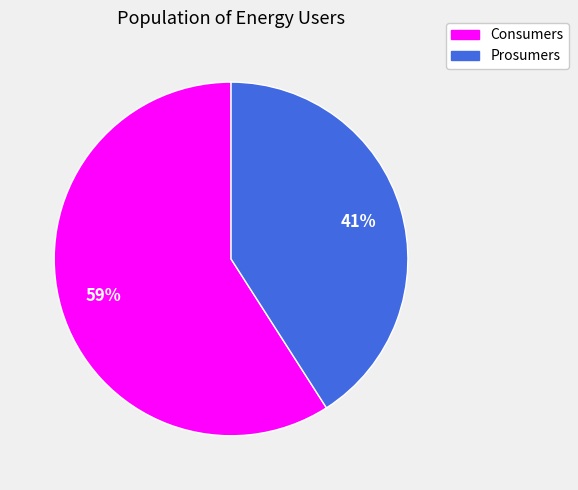

Do Consumers and Prosumers together represent more than half of the pie?

Yes